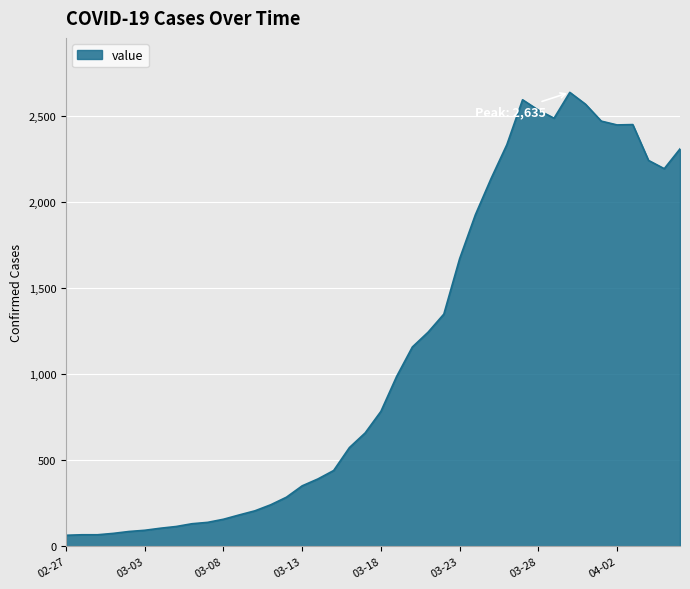

What is the difference between the maximum and minimum values?

2571